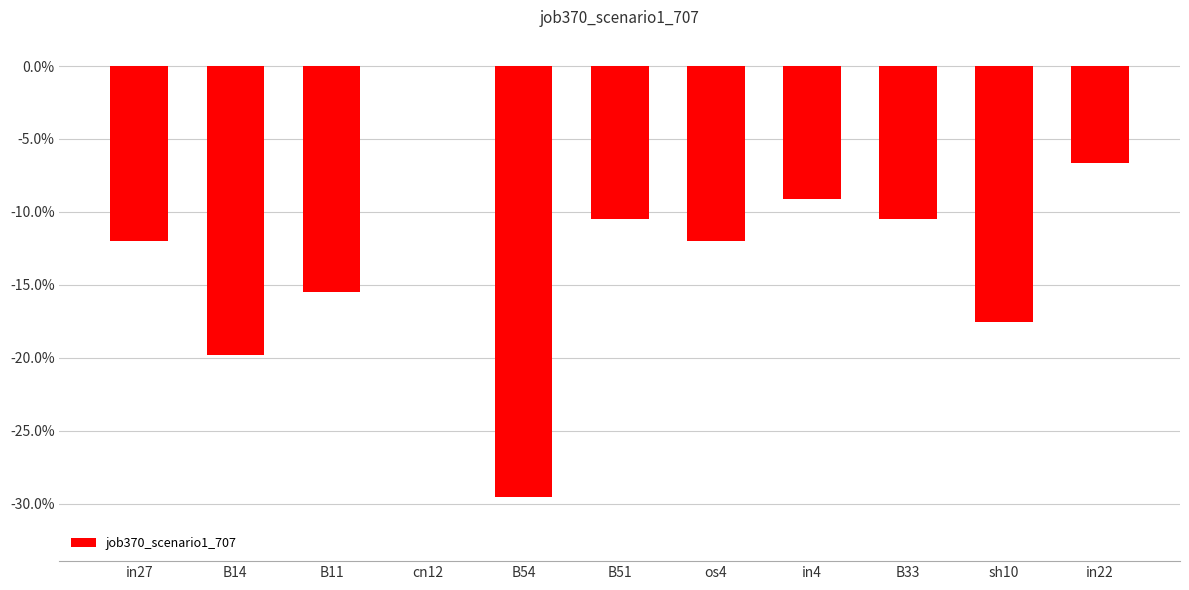

What is the value of the 11th bar from the left?

-0.1